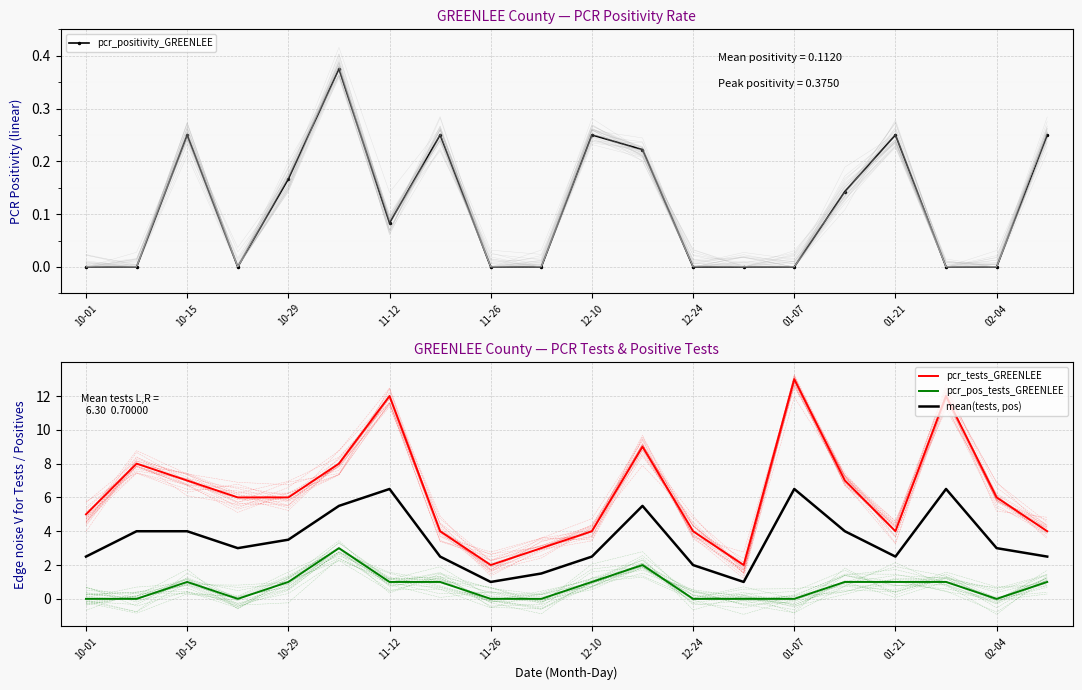

In pcr_tests_GREENLEE, how many points are lower than both neighbors (excluding endpoints)?

3